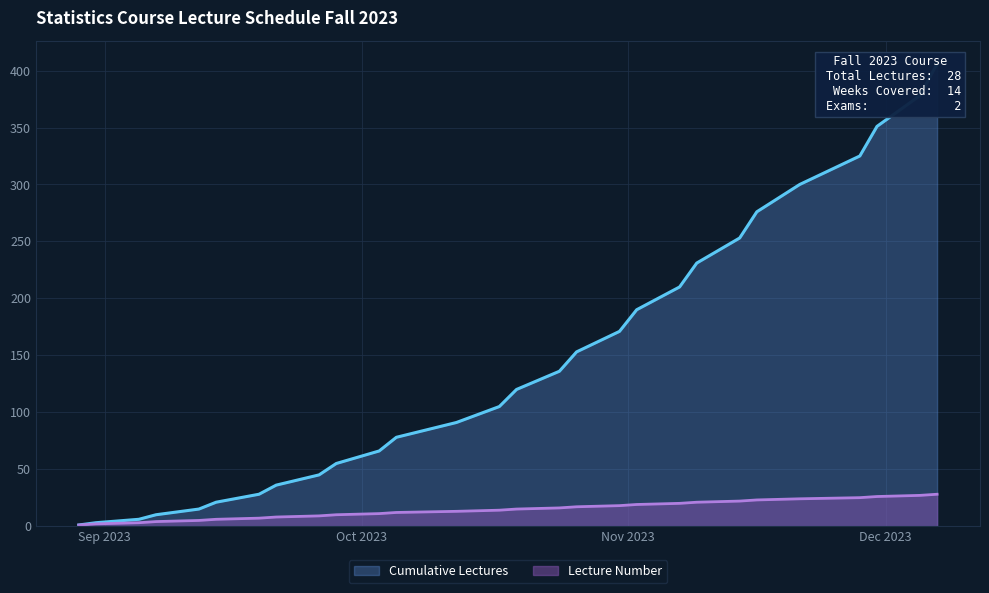

True or false: Lecture Number and Cumulative Lectures intersect in this chart.

False